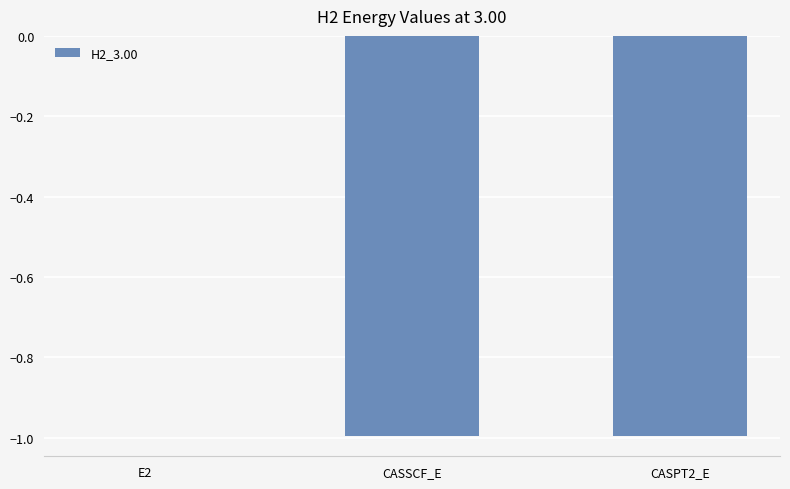

The value at CASPT2_E is -0.6. True or false?

False